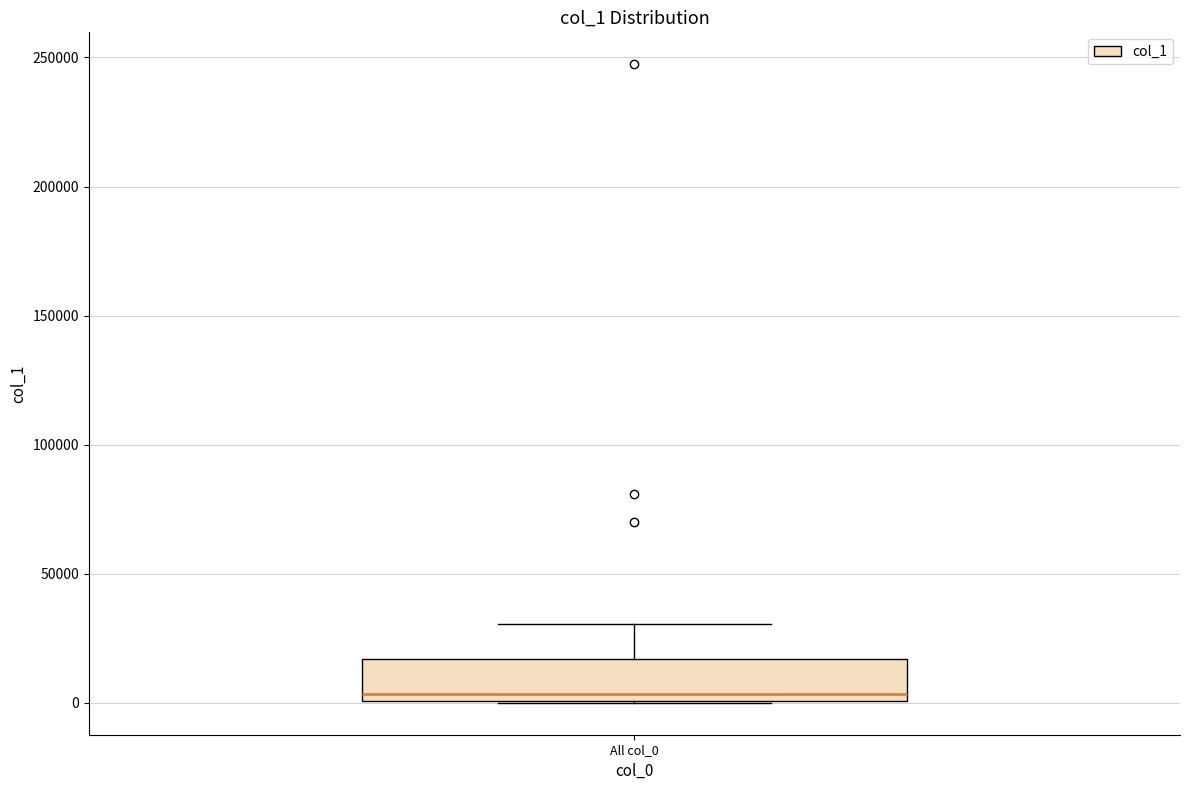

Read this box plot against the y-axis: the position of the median line, the range covered by the box, and the ends of both whiskers. The values are not printed on the chart, so give them approximately, as read against the axis.

median 5000, box 0 to 15000, whiskers 0 to 30000